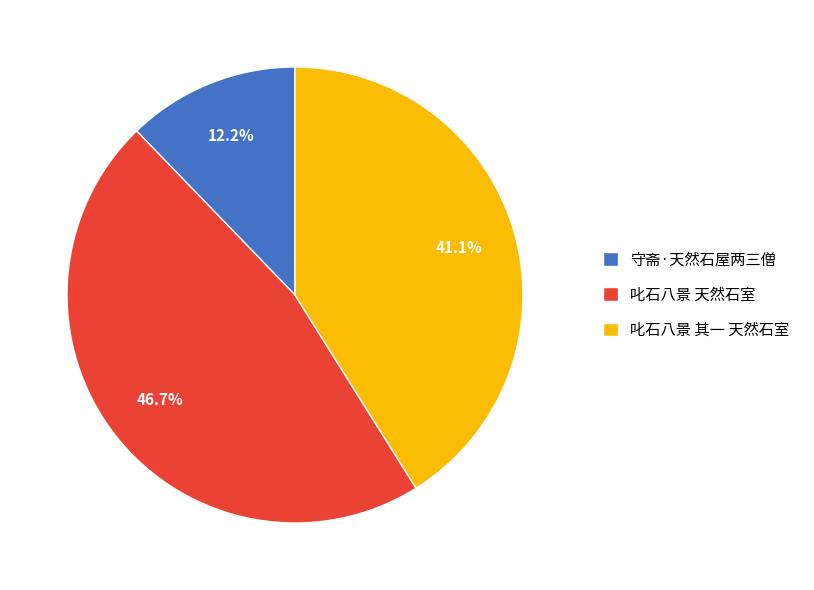

Approximately how many times larger is the value at 叱石八景 其一 天然石室 compared to 守斋·天然石屋两三僧?

3.4